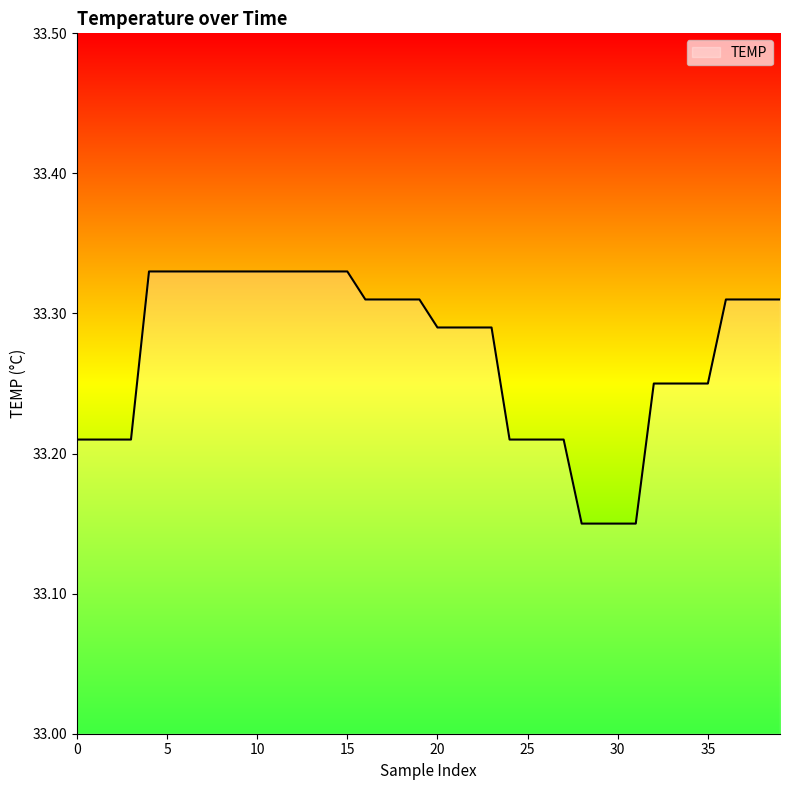

Is this an area chart (filled region under the line)?

Yes